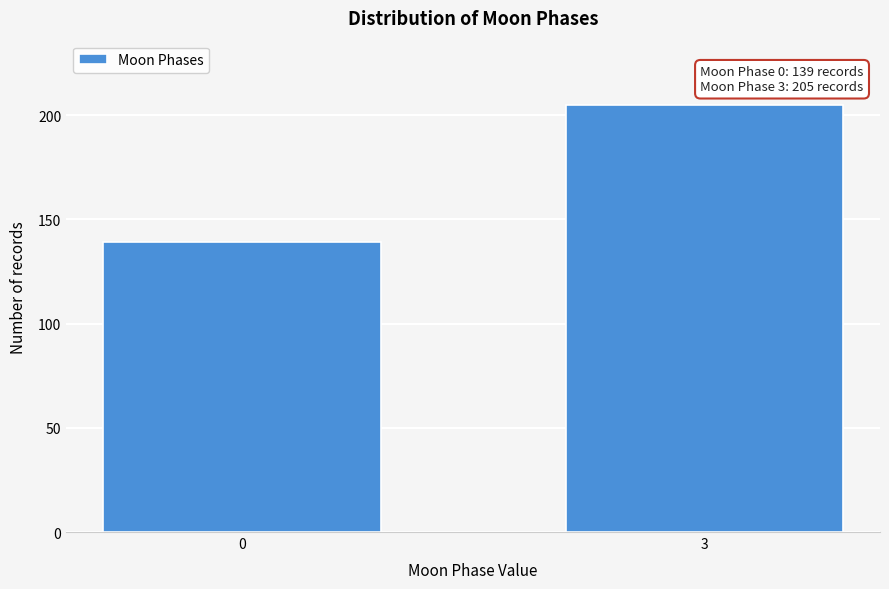

Reading right to left, extract all data points from this chart.

3=205	0=139